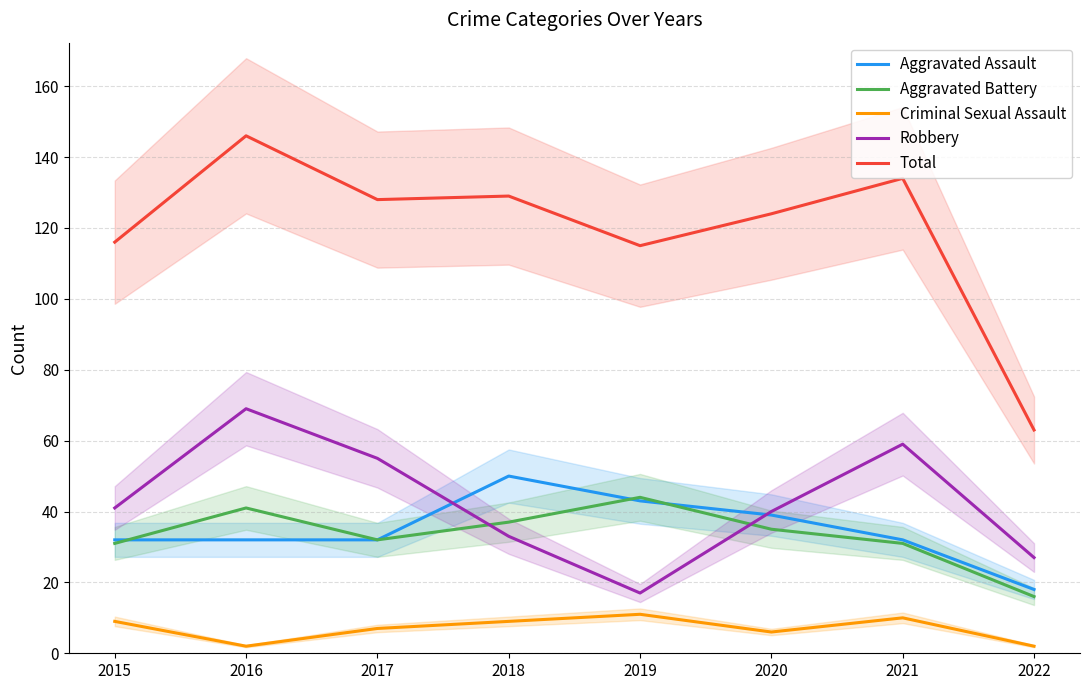

What is the maximum value shown in the chart?

146